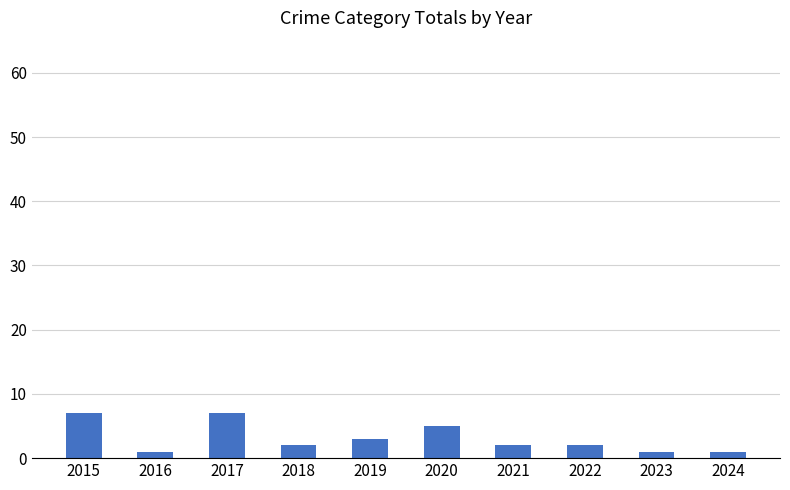

What value does the data have at 2023?

1